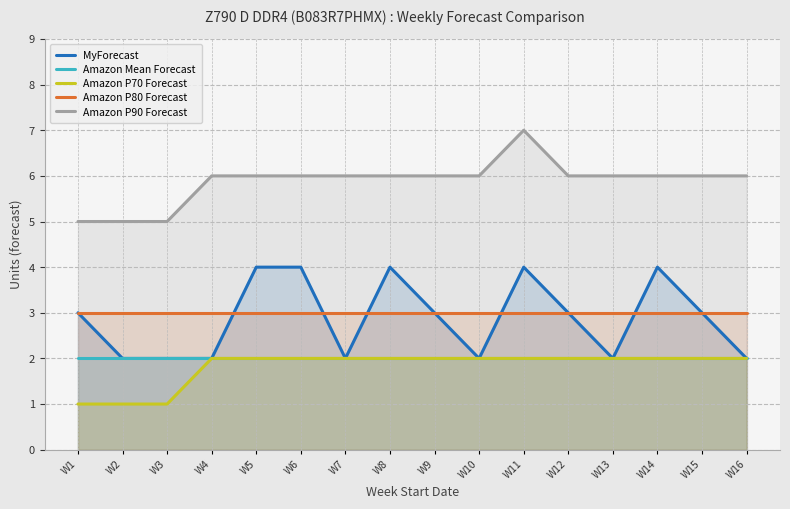

What value does the Amazon P70 Forecast series have at W14?

2